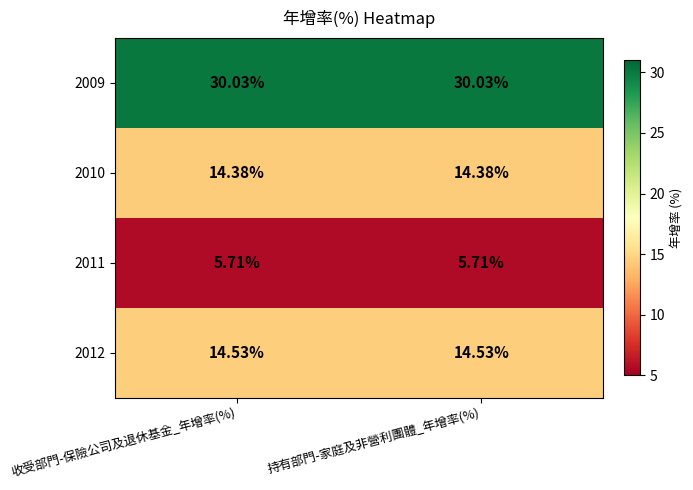

List the series in order of their peak value, lowest first.

2011, 2010, 2012, 2009